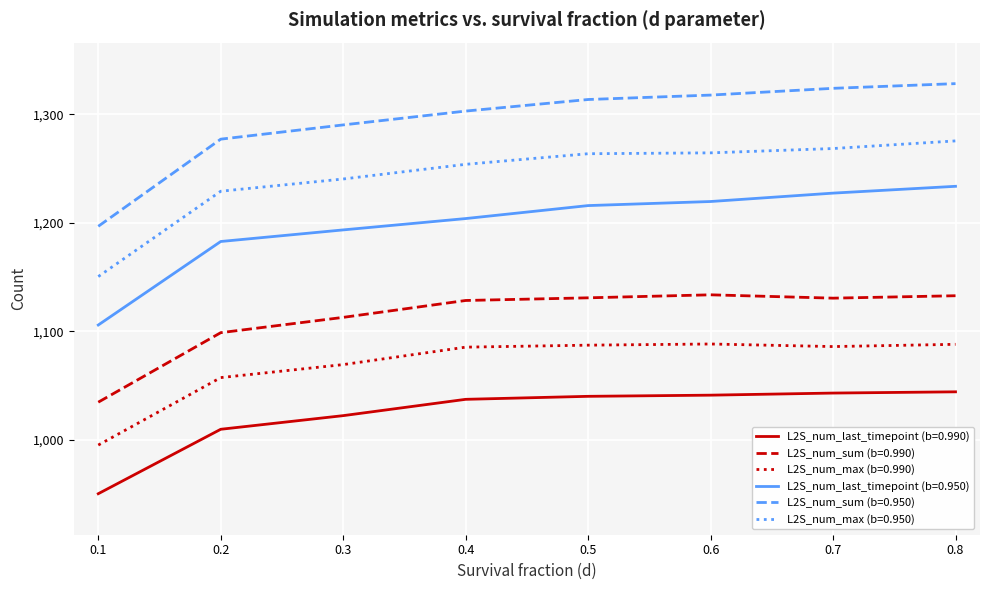

At 0.4, list the series in order from smallest to largest.

L2S_num_last_timepoint (b=0.990), L2S_num_max (b=0.990), L2S_num_sum (b=0.990), L2S_num_last_timepoint (b=0.950), L2S_num_max (b=0.950), L2S_num_sum (b=0.950)